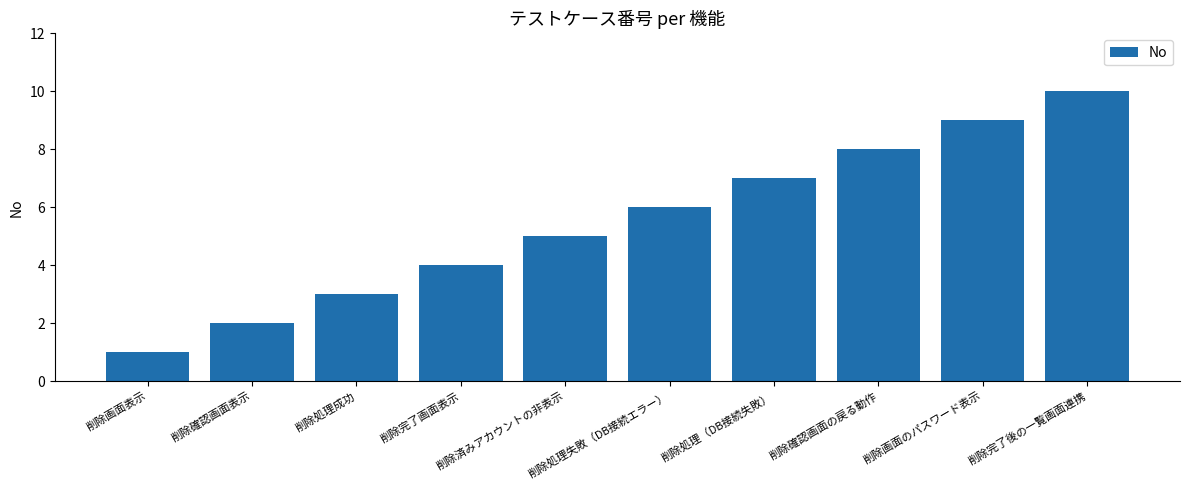

What is the label of the 6th bar from the left?

削除処理失敗（DB接続エラー）